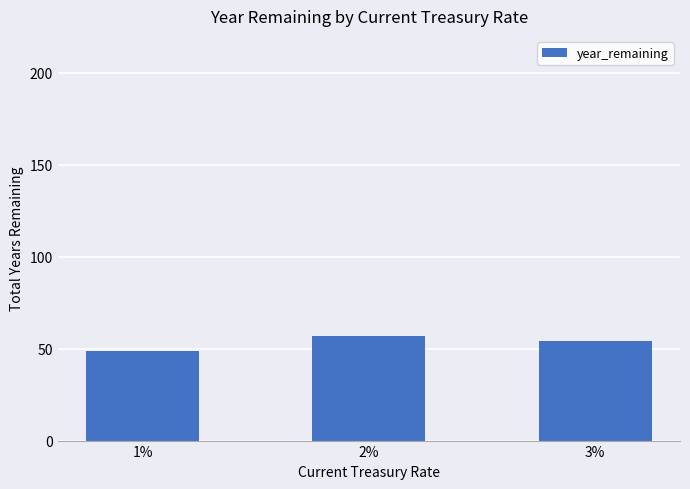

True or false: the data shows 57.0 at 2%.

True